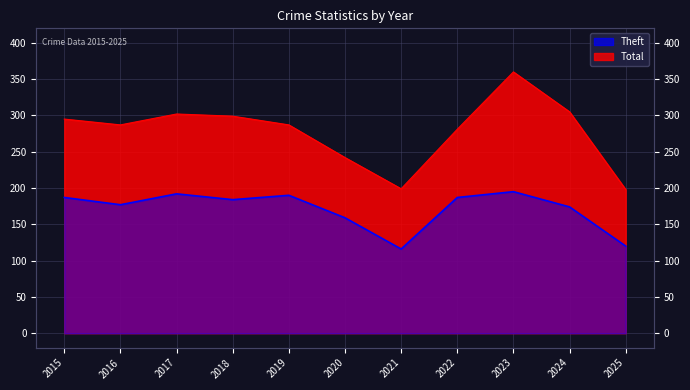

How many interior local valleys does the Theft series have?

3